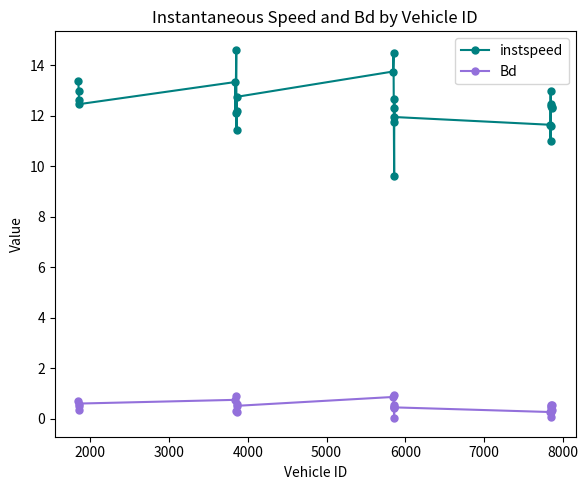

What is the sum of all Bd values?

12.1